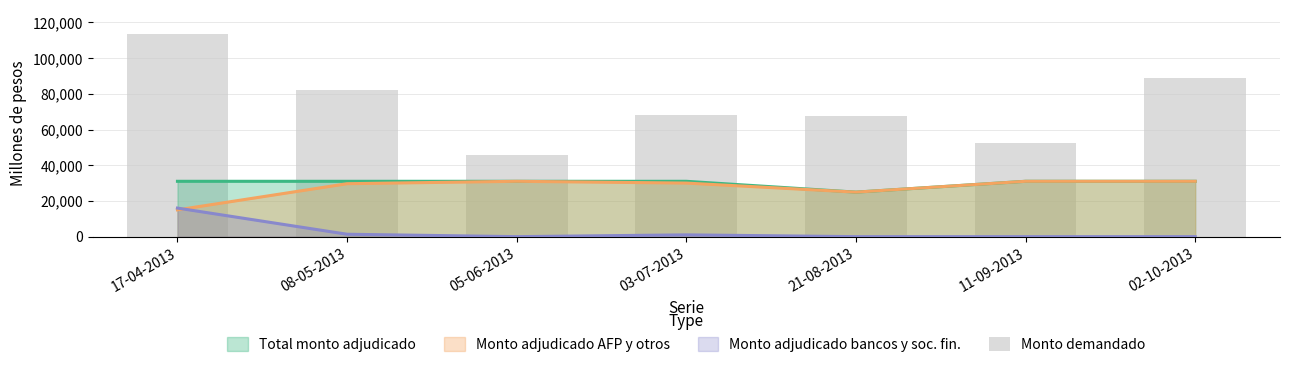

Reading left to right, extract all data points from this chart.

17-04-2013=113490	08-05-2013=82190	05-06-2013=45880	03-07-2013=68400	21-08-2013=67680	11-09-2013=52430	02-10-2013=88750